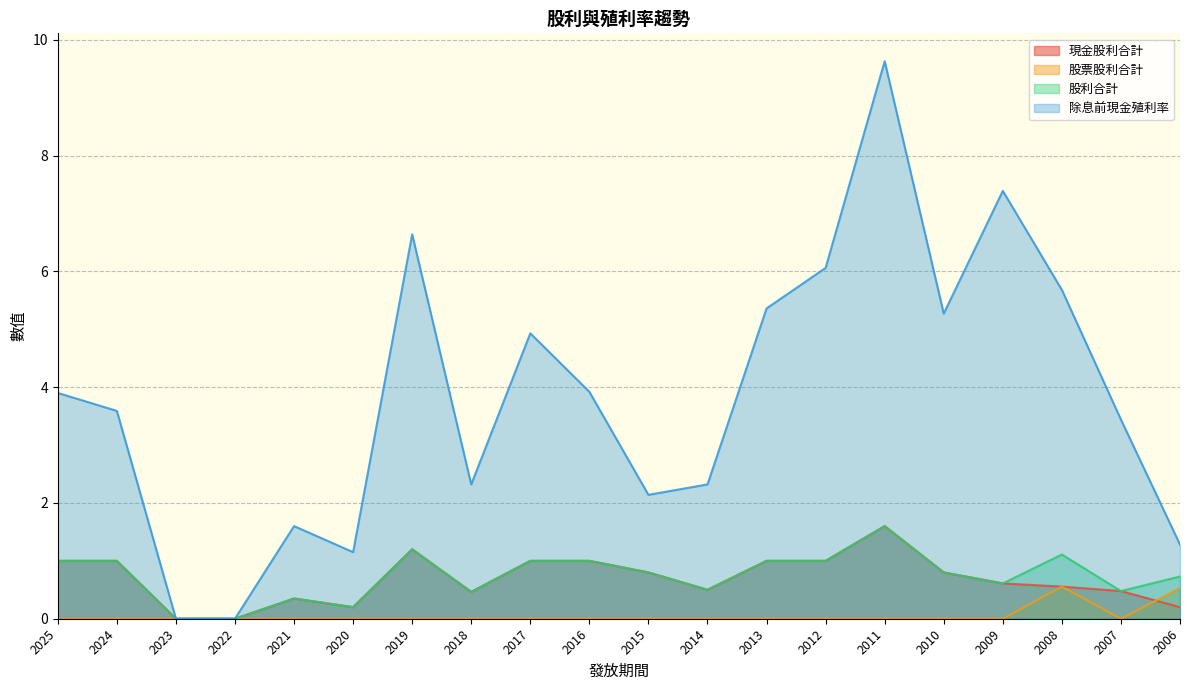

What are all the series names shown in the legend?

現金股利合計, 股票股利合計, 股利合計, 除息前現金殖利率